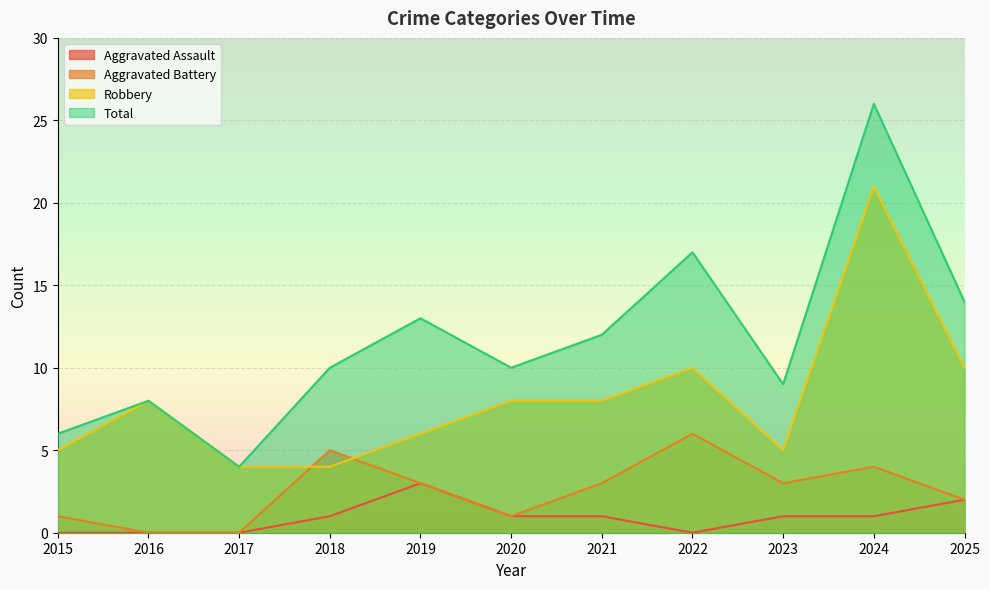

How many values in the Total series exceed 10?

5